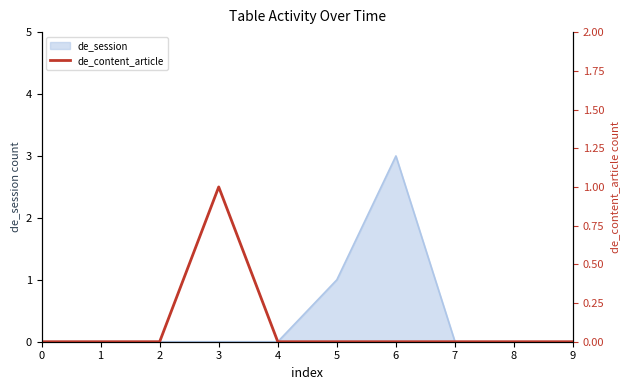

The de_session series shows 0 at 7. True or false?

True